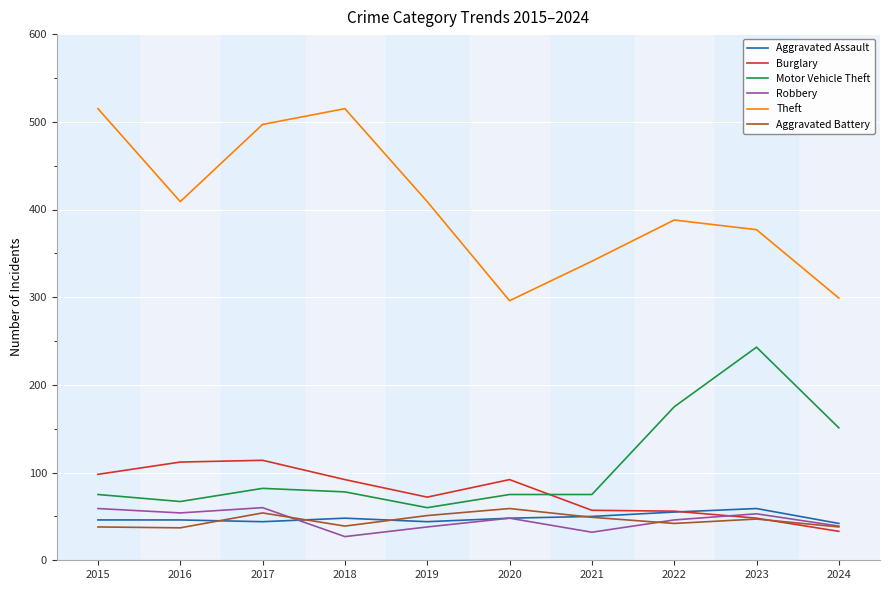

The value of Aggravated Assault at 2018 is 48. True or false?

True